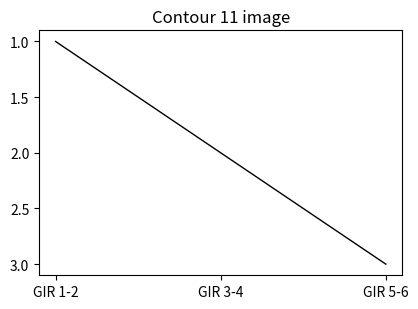

Reading right to left, transcribe all the data shown in this chart.

3	2	1